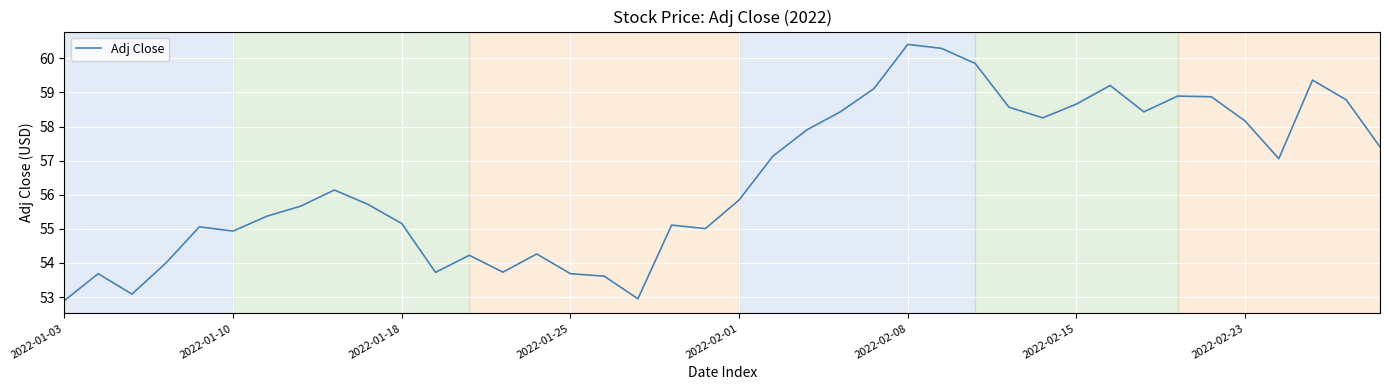

What is the minimum value shown in the chart?

52.9